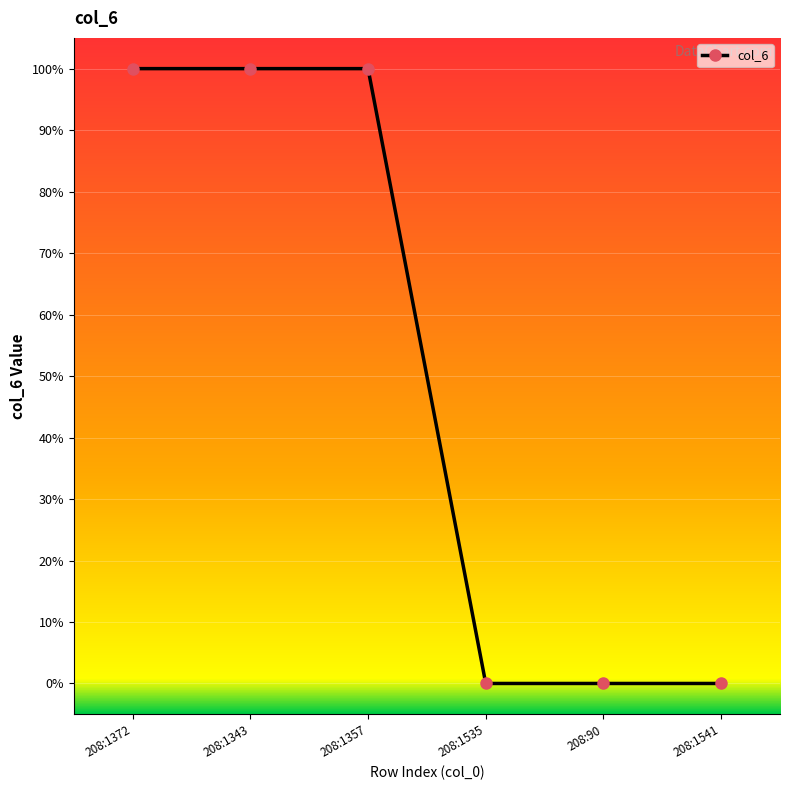

What is the value of the 3rd point from the left?

1